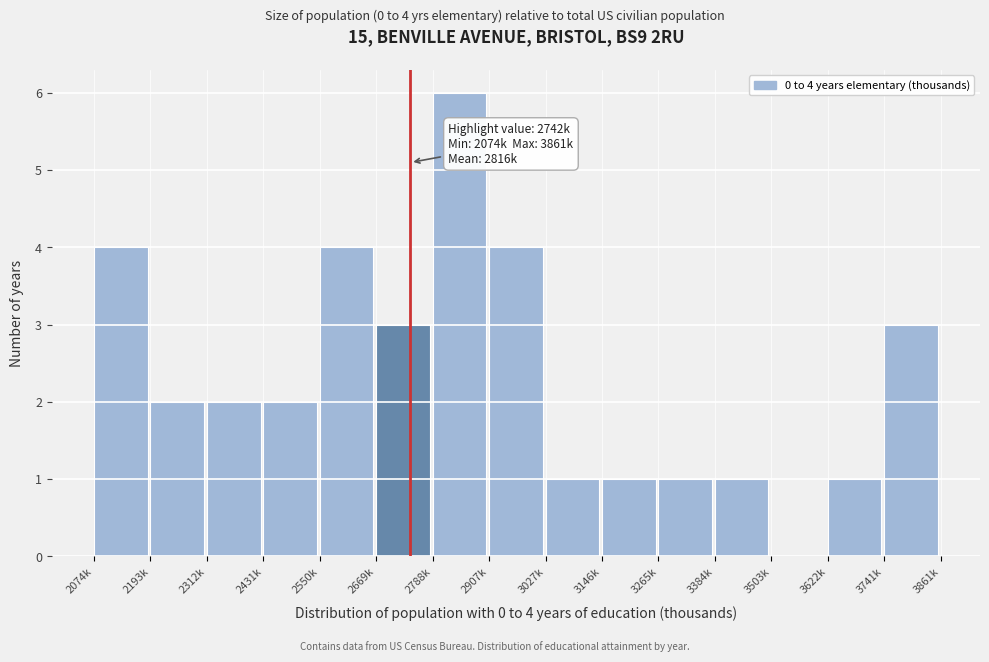

Reading left to right, what are all the values shown in this chart?

2074k=4	2193k=2	2312k=2	2431k=2	2550k=4	2669k=3	2788k=6	2907k=4	3027k=1	3146k=1	3265k=1	3384k=1	3503k=0	3622k=1	3741k=3